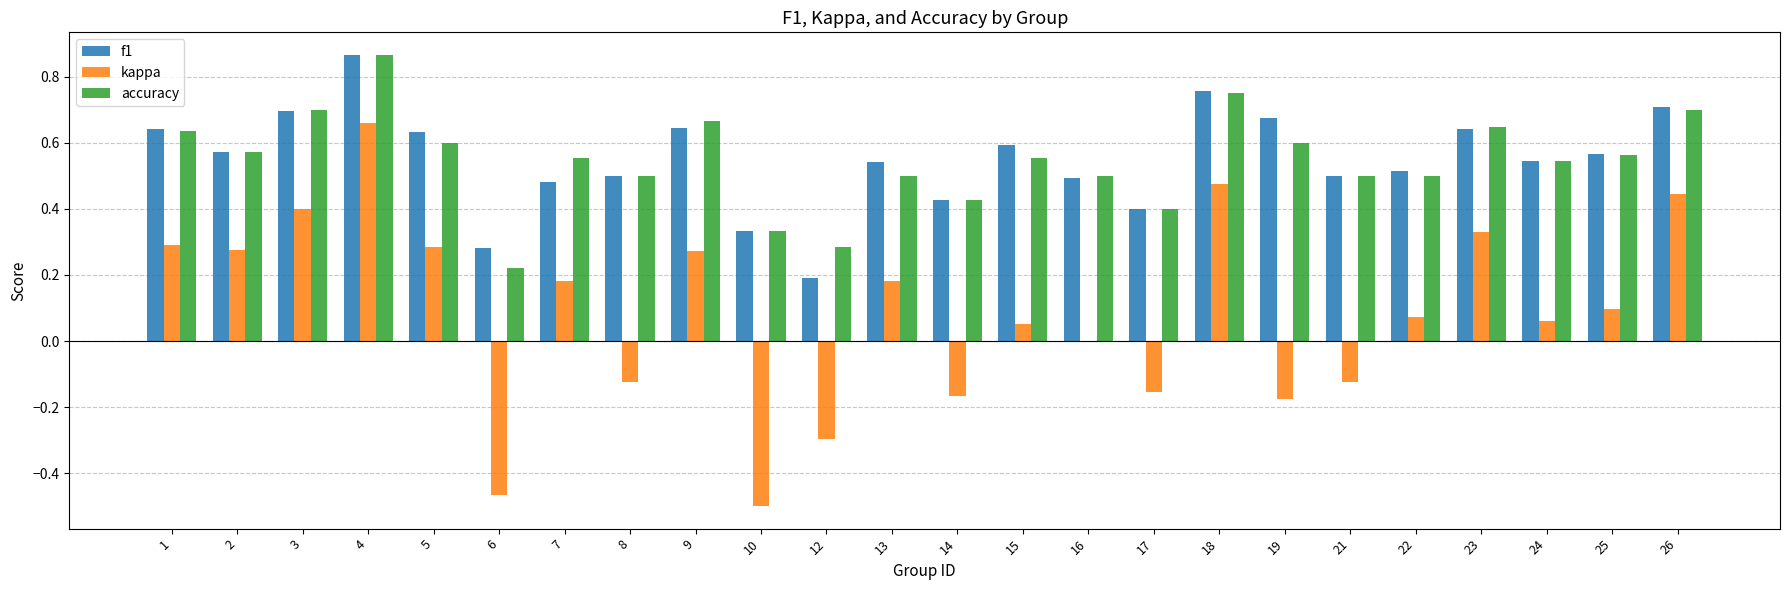

What are all the series names shown in the legend?

f1, kappa, accuracy